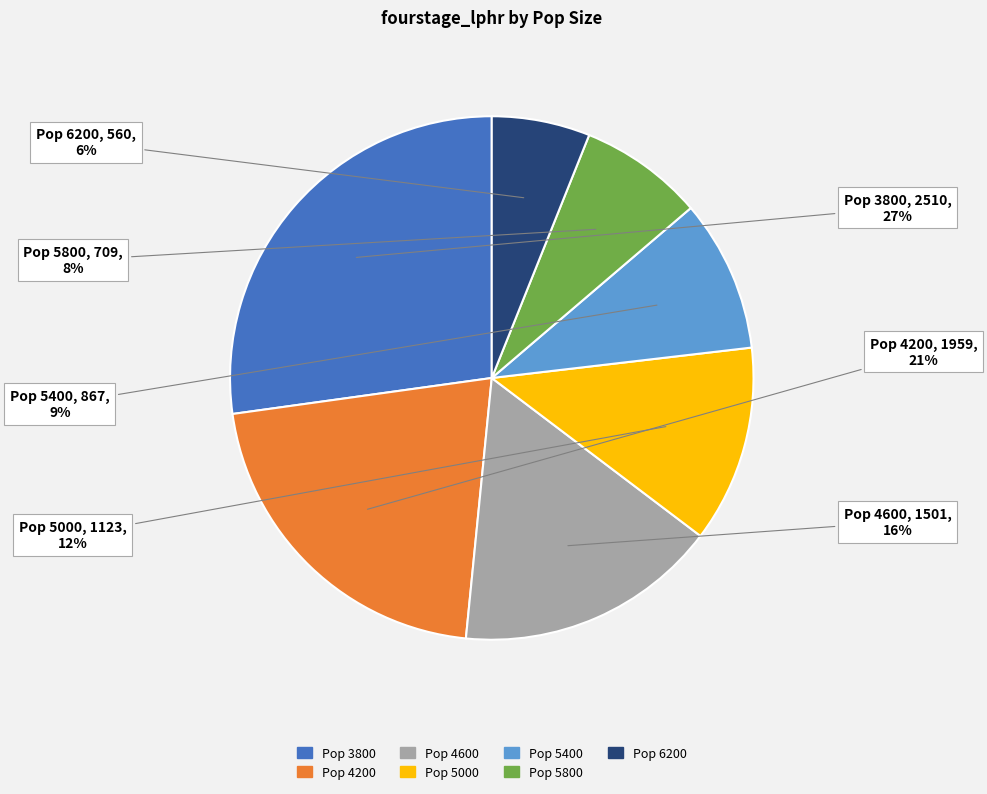

Which slice is the smallest?

Pop 6200